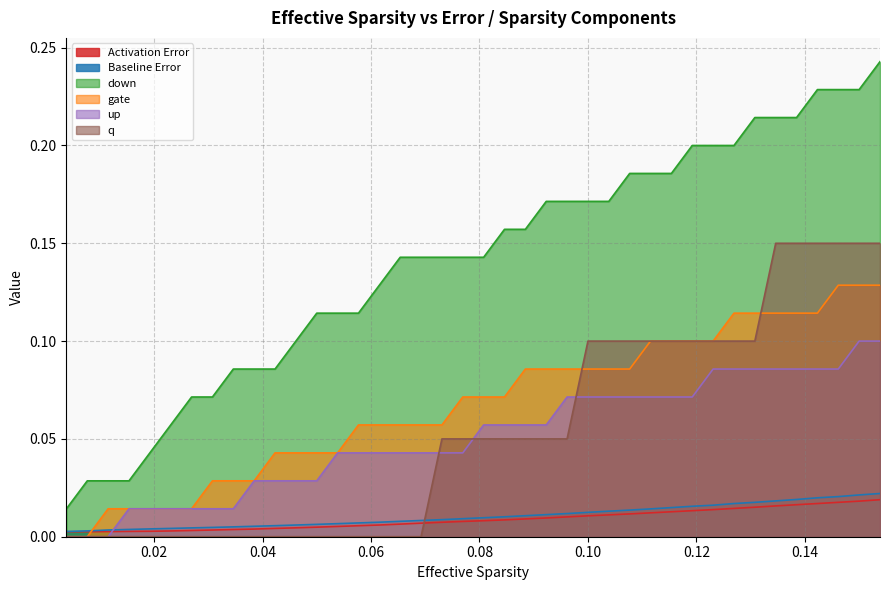

What is the maximum value shown in the chart?

0.2